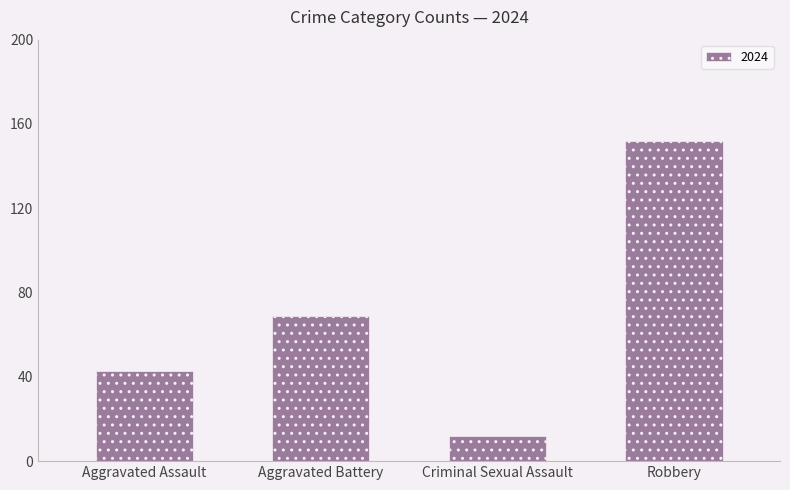

Reading left to right, list all the values displayed in this chart.

43	69	12	152